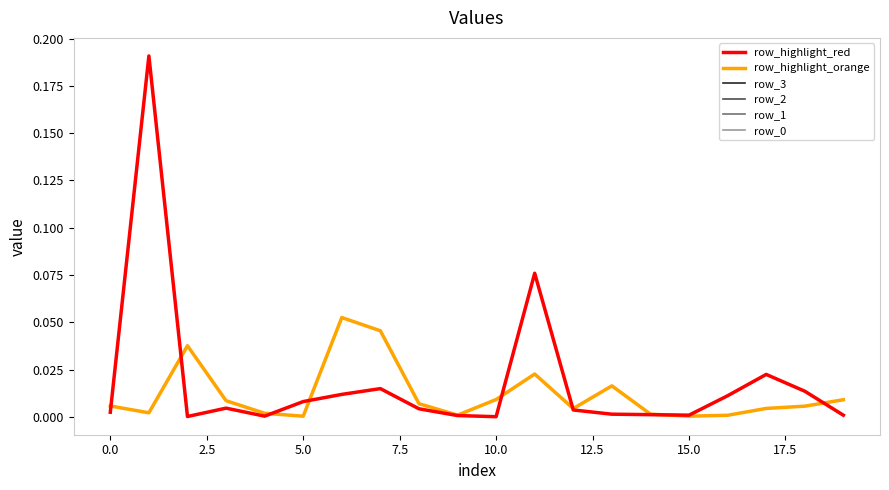

Does the chart have visible grid lines?

No